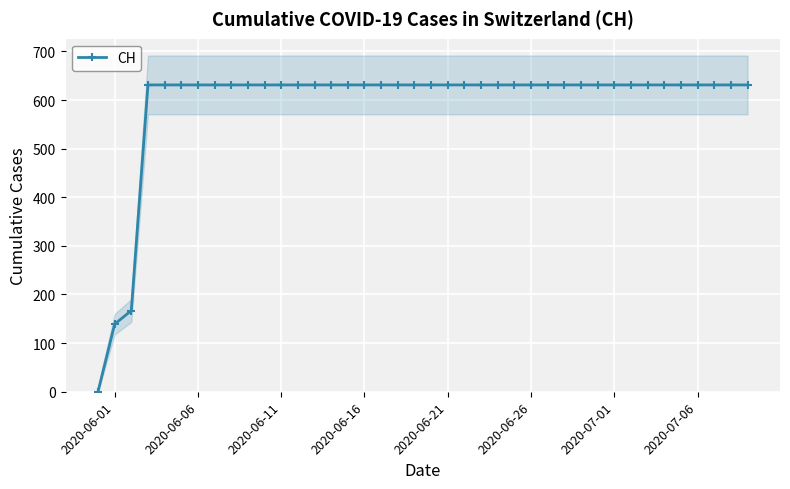

Reading right to left, extract all data points from this chart.

631	631	631	631	631	631	631	631	631	631	631	631	631	631	631	631	631	631	631	631	631	631	631	631	631	631	631	631	631	631	631	631	631	631	631	631	631	167	139	0